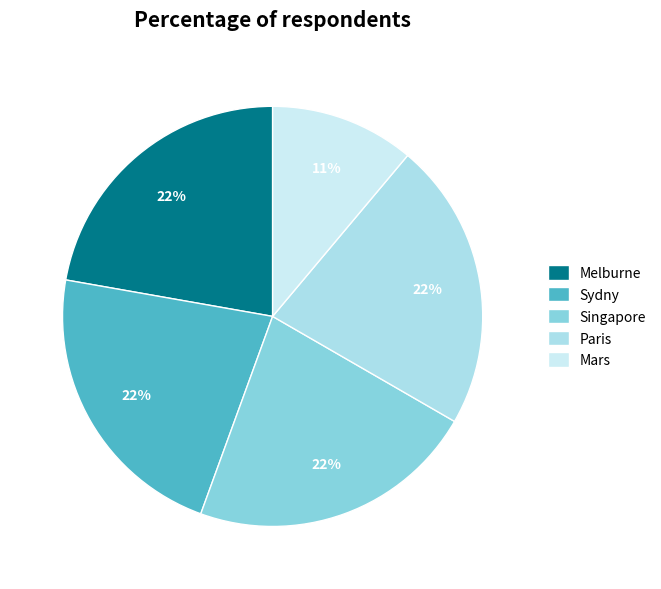

Is Mars the majority of the pie?

No